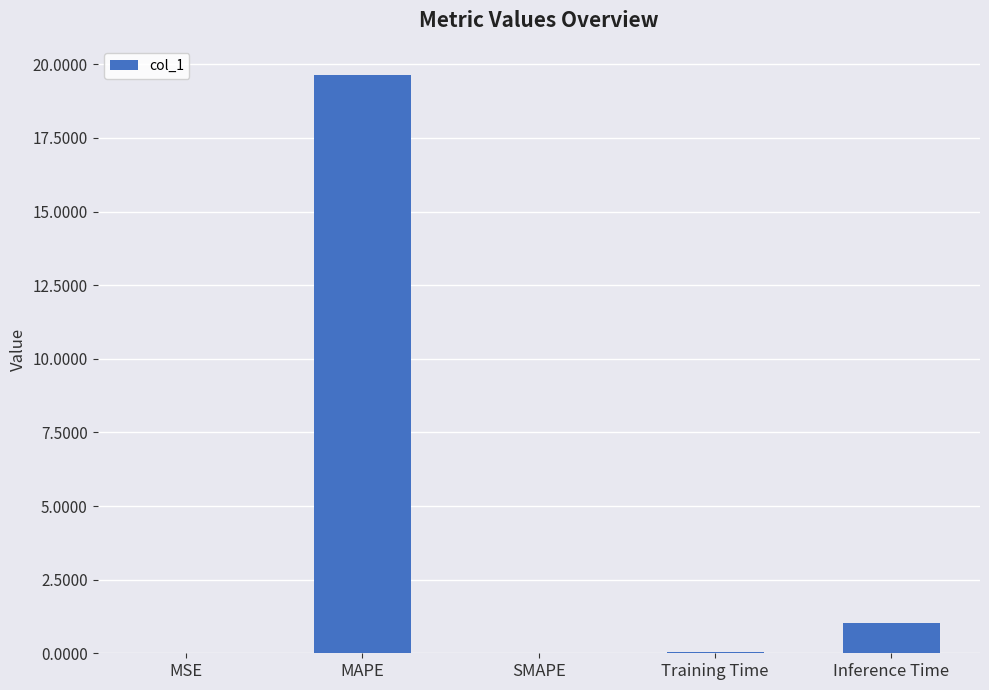

How many distinct data groups are displayed?

1